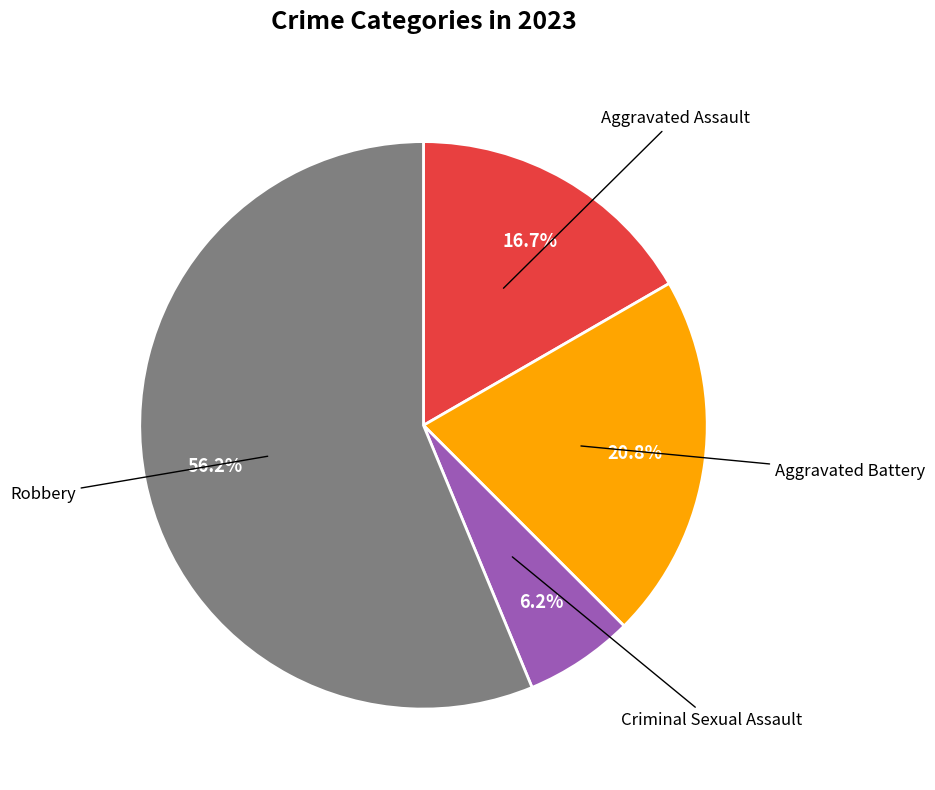

Is there any slice that represents more than half of the pie?

Yes